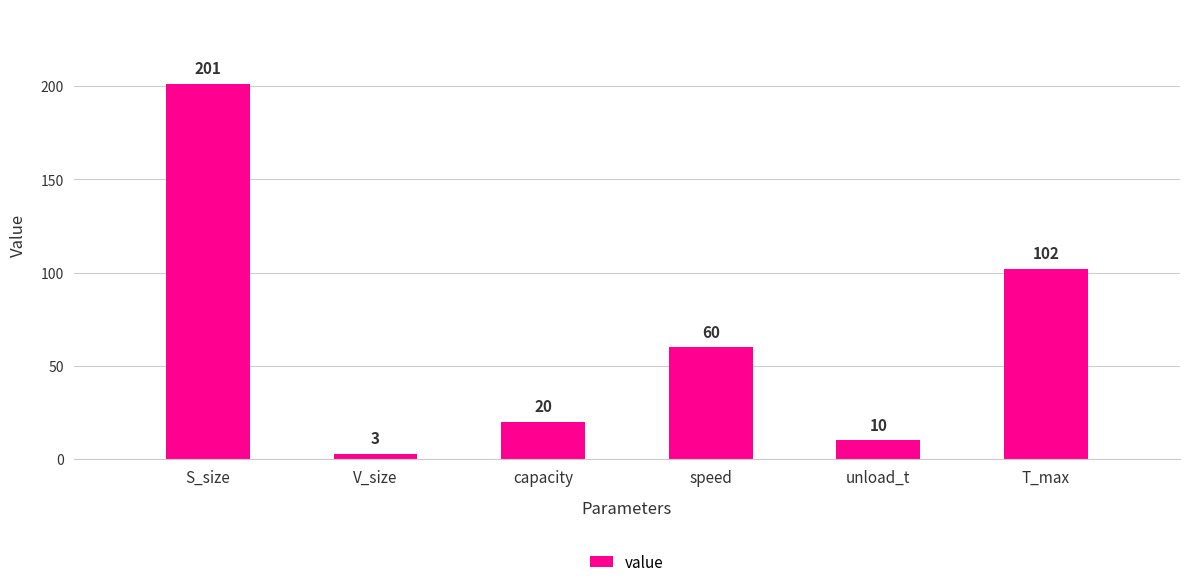

Reading left to right, what are all the values shown in this chart?

S_size=201	V_size=3	capacity=20	speed=60	unload_t=10	T_max=102